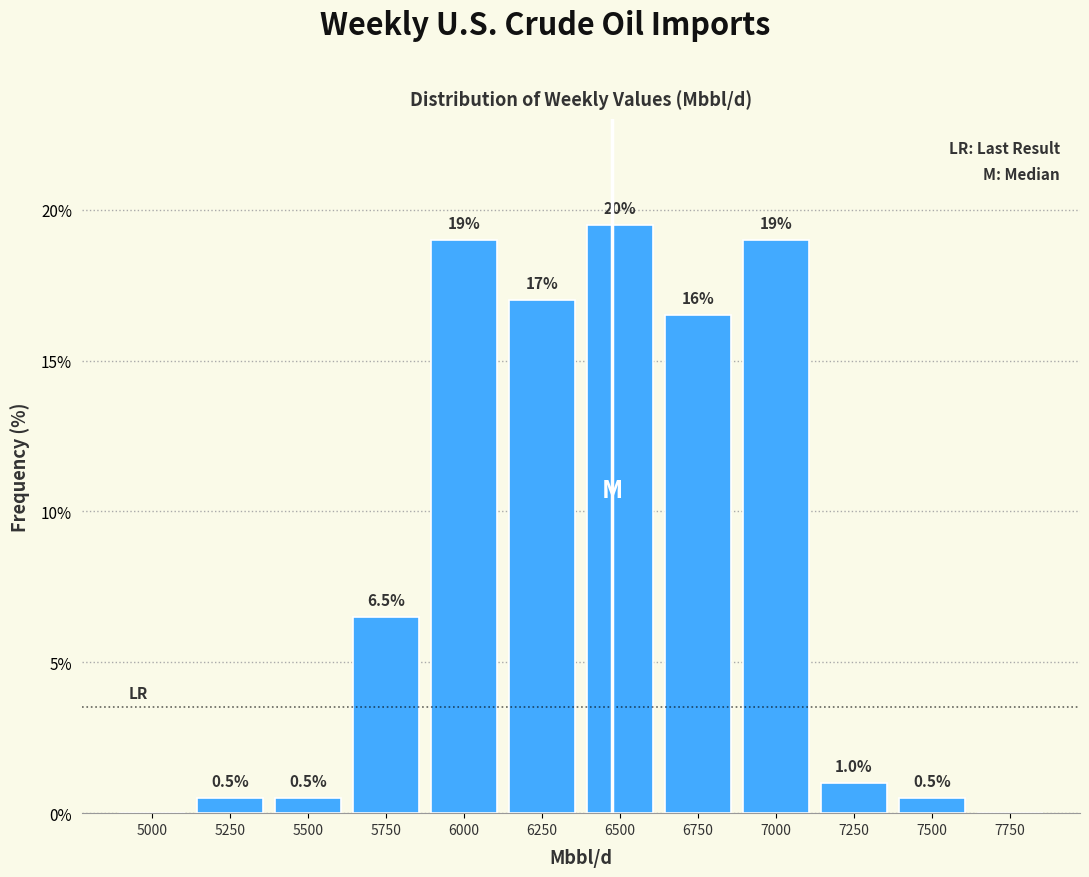

Reading right to left, extract all data points from this chart.

7750=0.0	7500=0.5	7250=1.0	7000=19.0	6750=16.5	6500=19.5	6250=17.0	6000=19.0	5750=6.5	5500=0.5	5250=0.5	5000=0.0